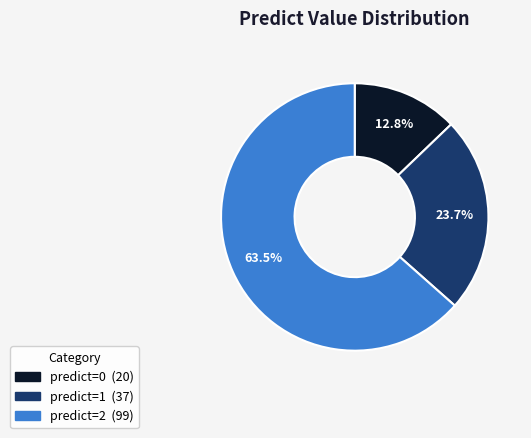

To the nearest percent, what is the average slice percentage?

33%